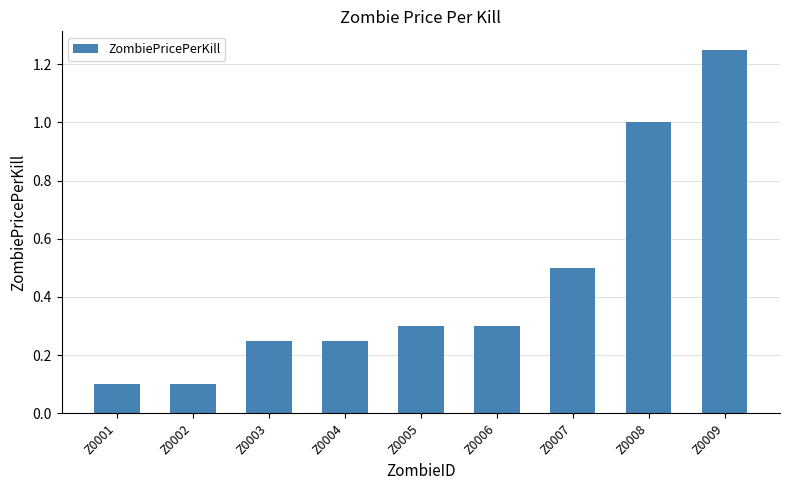

What is the smallest value displayed?

0.1